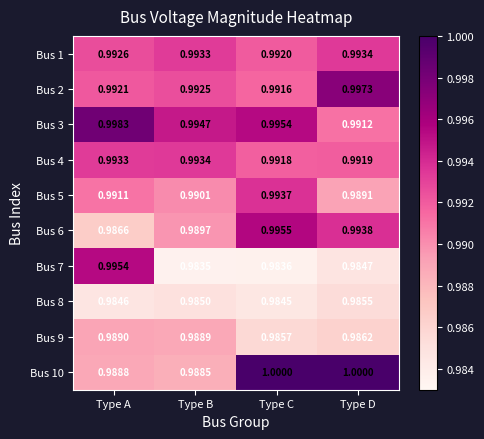

Which category has the lowest value in the Bus 8 series?

Type C